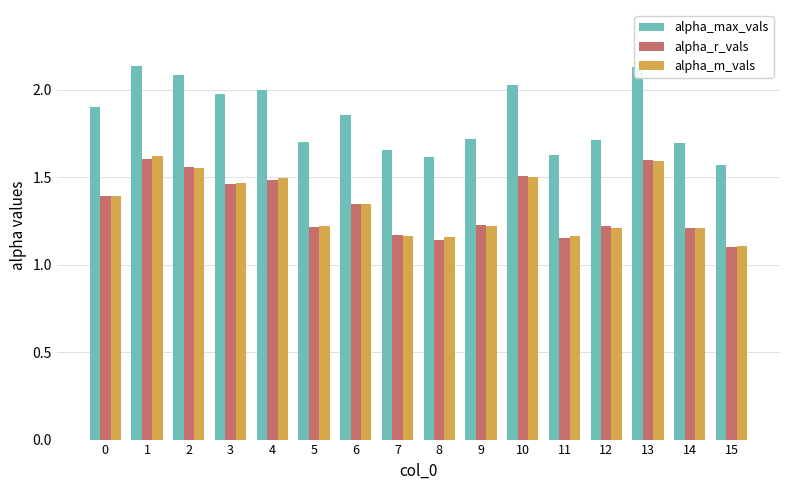

Which category has the lowest value in the alpha_m_vals series?

15